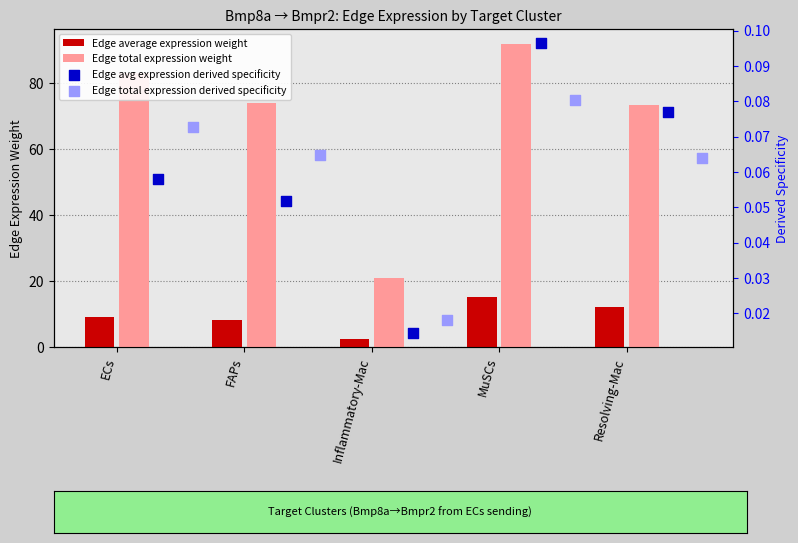

Is the value of Edge total expression weight at Resolving-Mac greater than the value of Edge average expression weight at MuSCs?

Yes